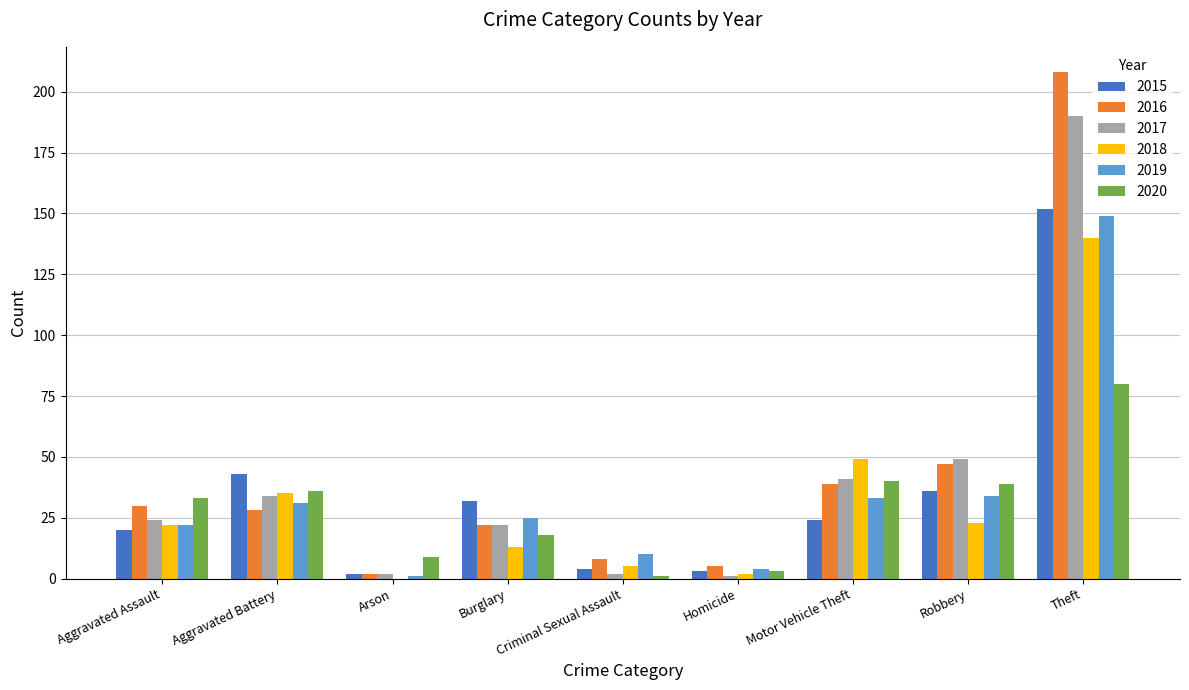

What is the average value of the 2015 series?

35